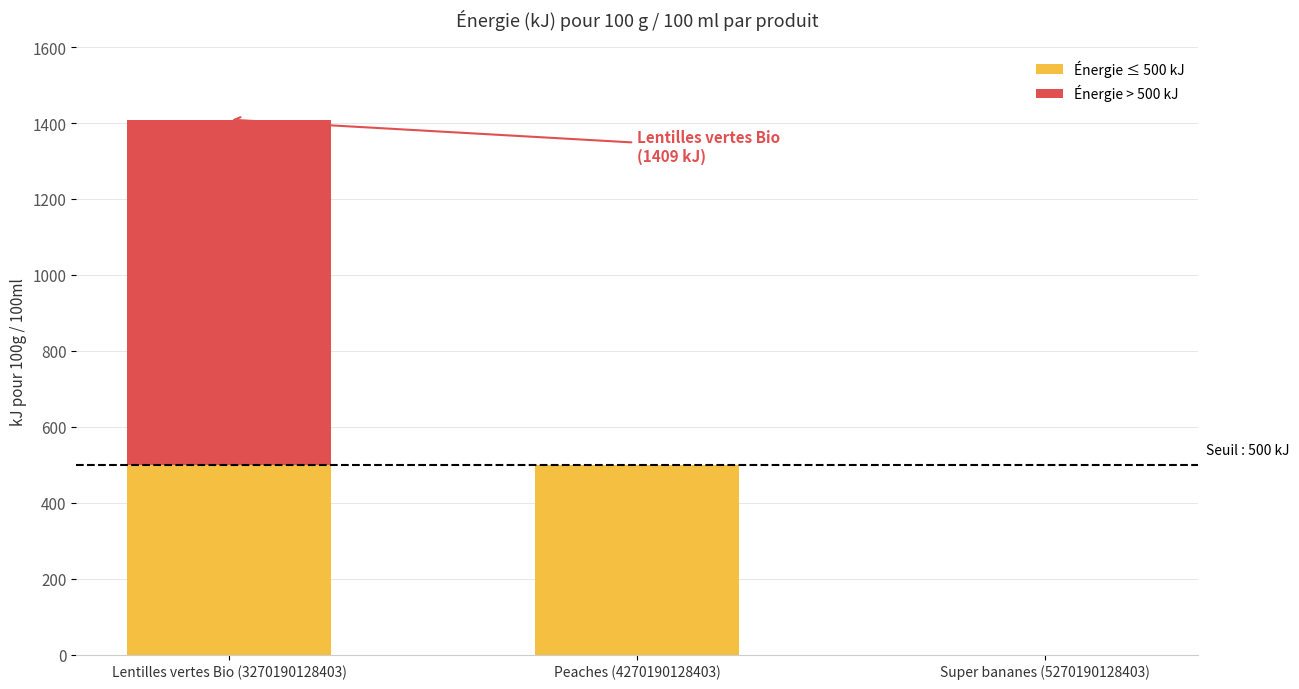

At which category is the sum across all series the highest?

Lentilles vertes Bio (3270190128403)